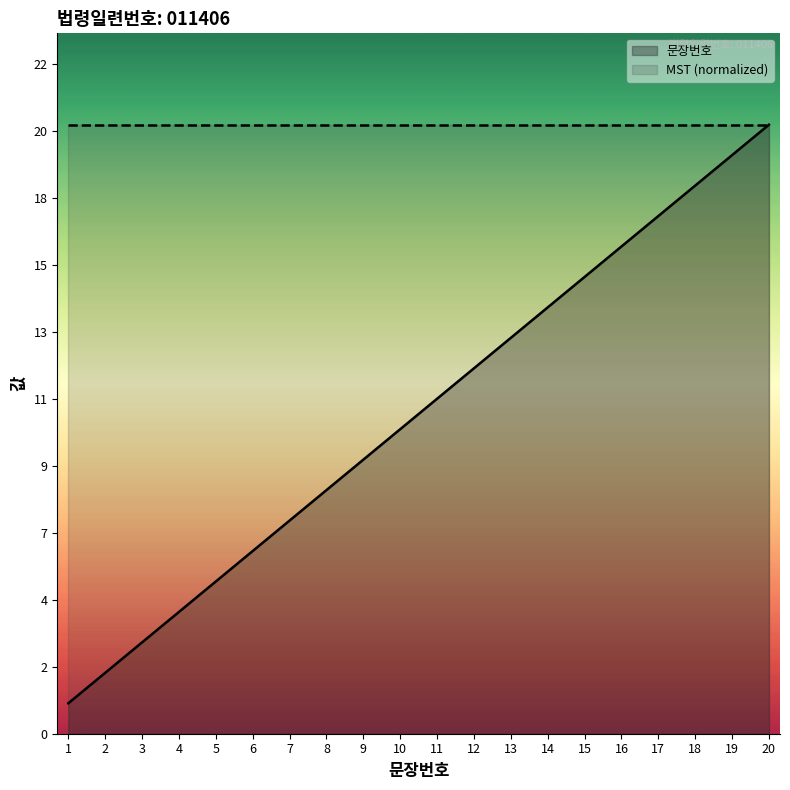

The MST (normalized) series shows 26 at 17. True or false?

False